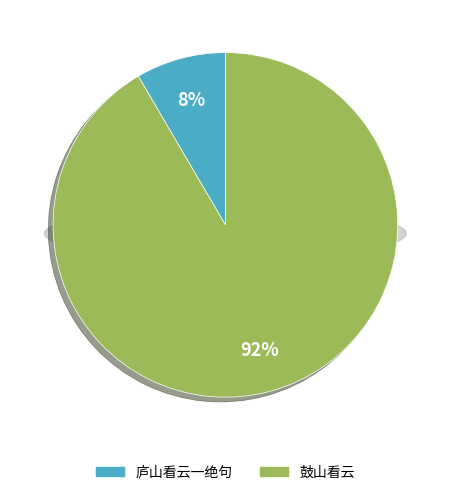

To the nearest percent, what percentage of the pie is 鼓山看云?

92%